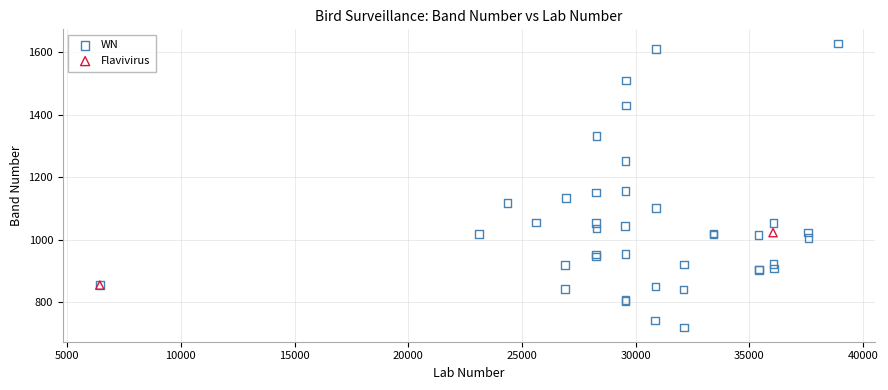

What are all the series names shown in the legend?

WN, Flavivirus